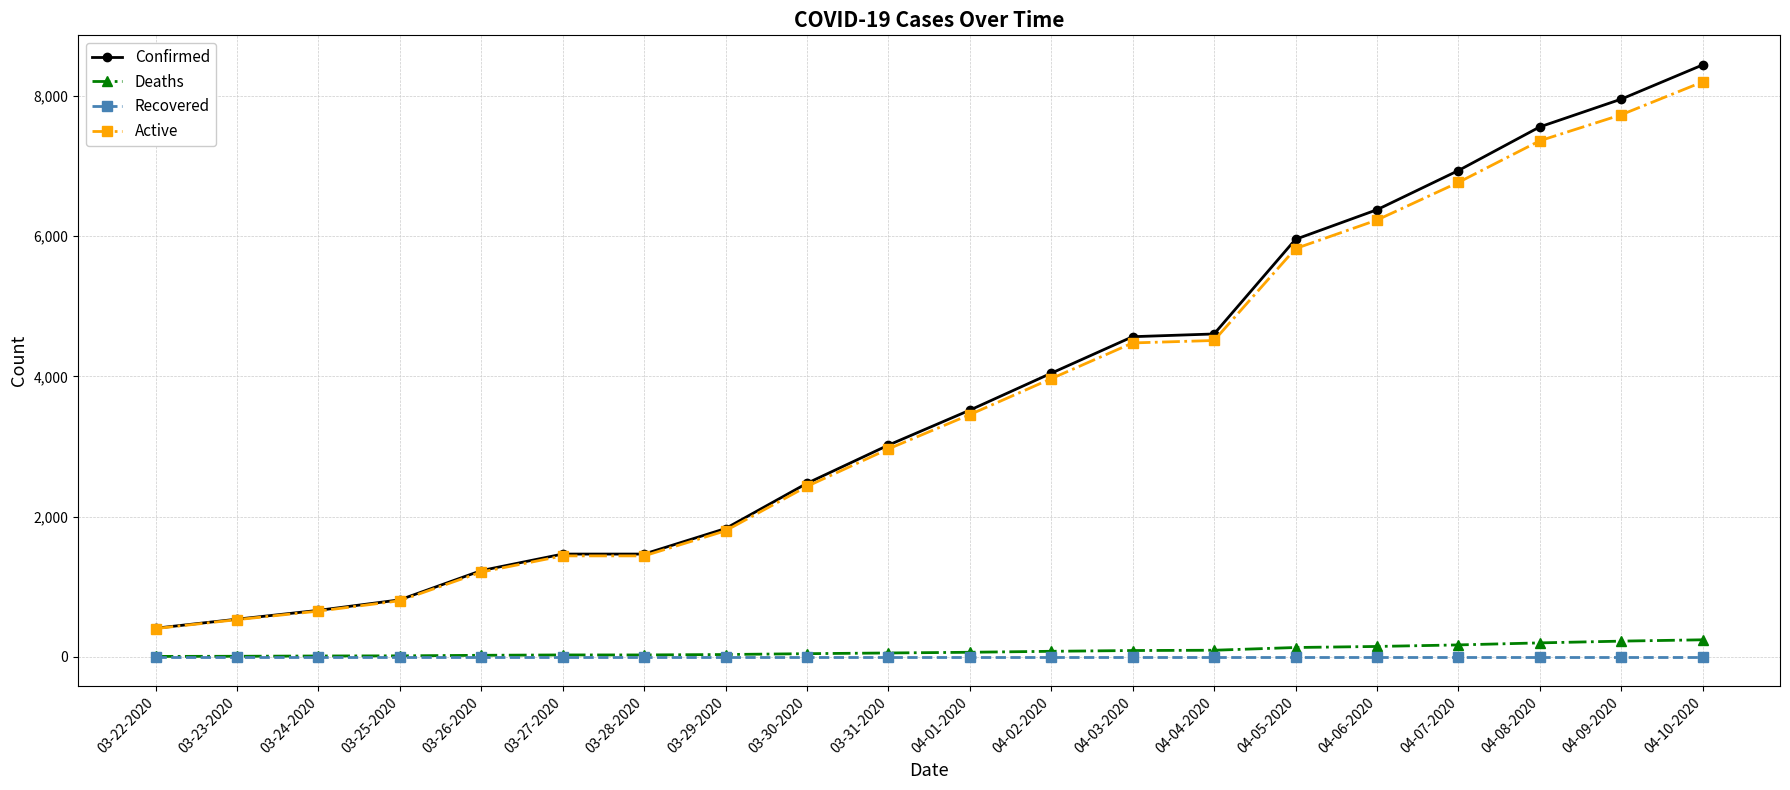

Which category has the highest value in the Active series?

04-10-2020